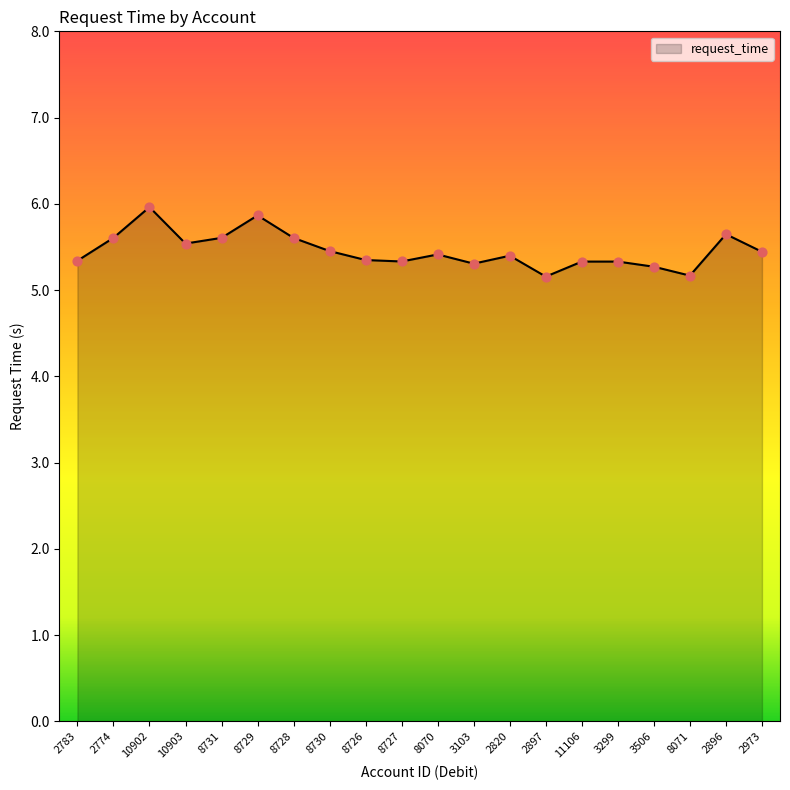

What is the change in value from 8070 to 3506?

-0.1